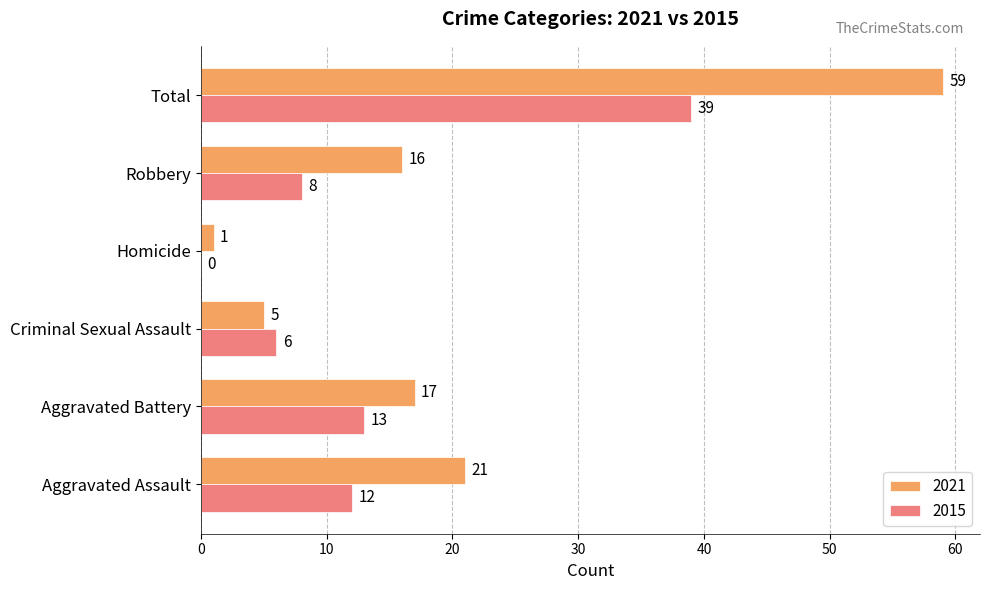

Read the 2021 value at Total, to the nearest 5.

60